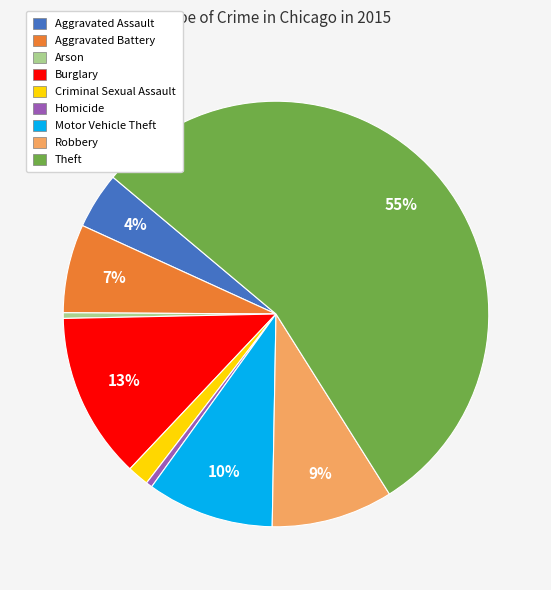

How many segments does this pie chart have?

9